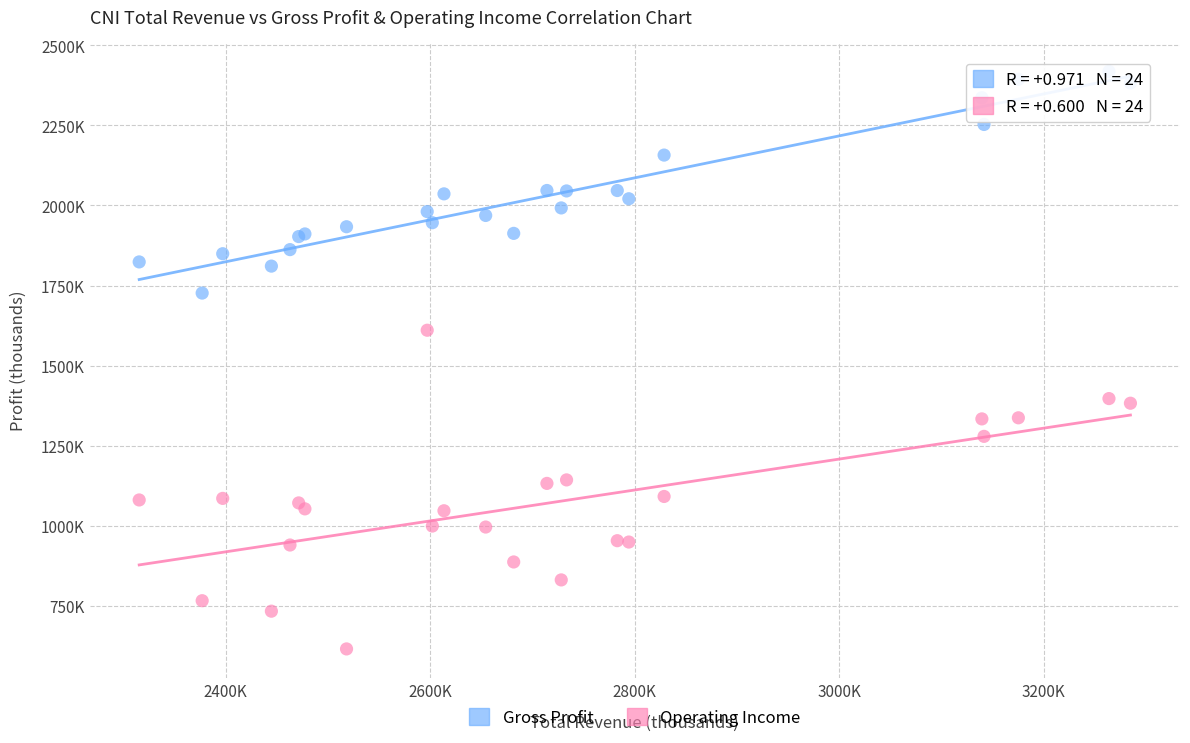

Which series contains the highest Y value?

Gross Profit